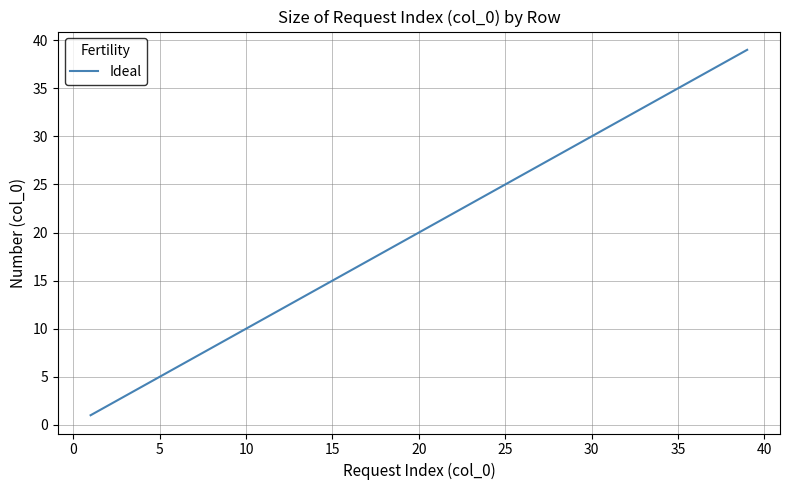

What is the greatest value displayed?

39